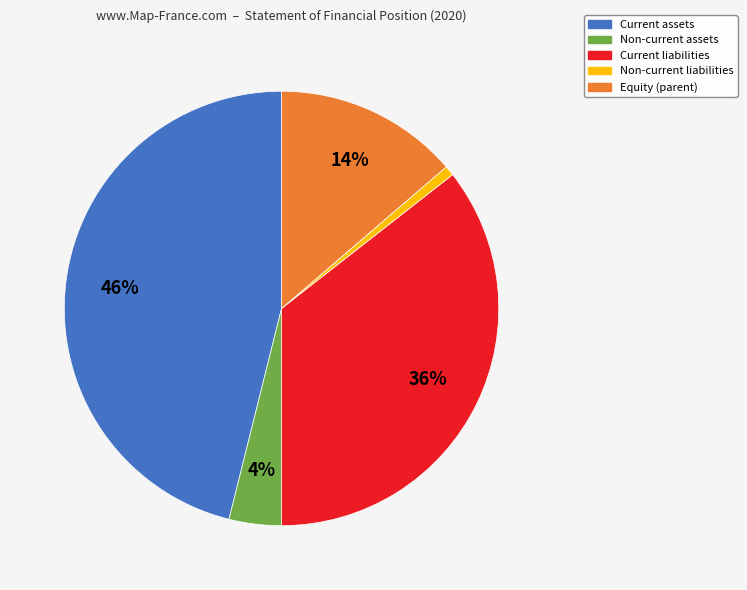

The Equity (parent) slice represents 23% of the pie. True or false?

False